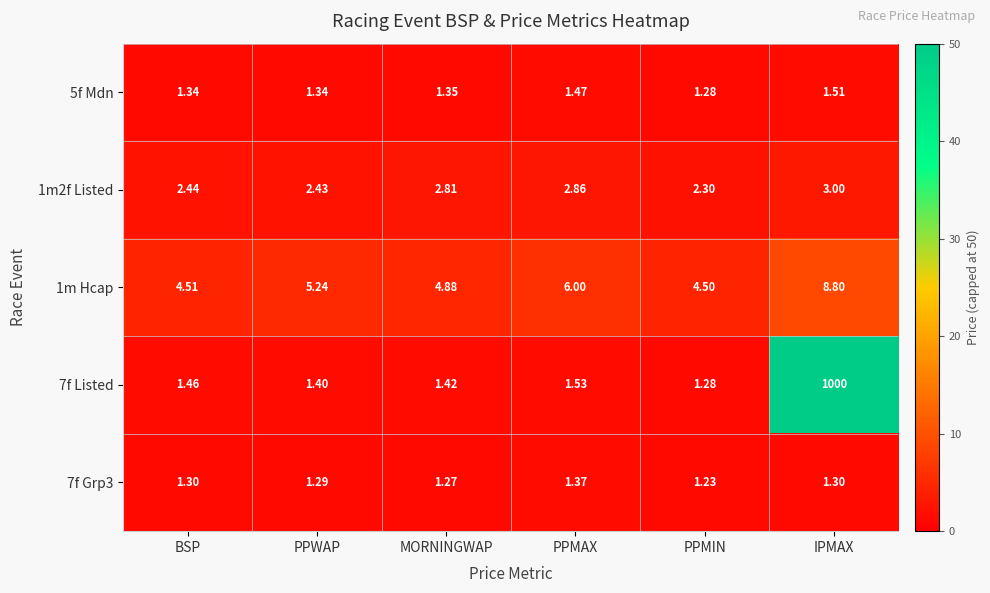

List the labels in order of 7f Listed value, largest first.

IPMAX, PPMAX, BSP, MORNINGWAP, PPWAP, PPMIN